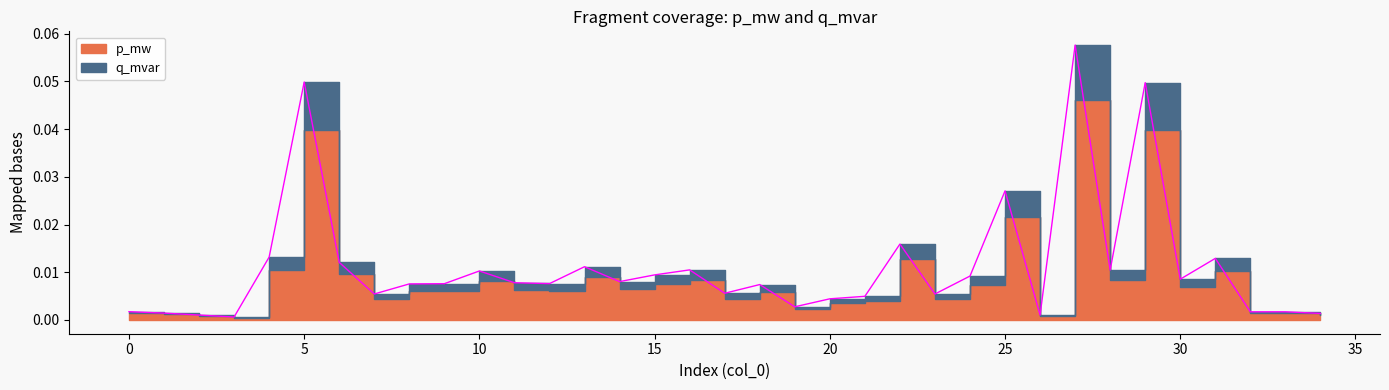

Reading left to right, transcribe all the data shown in this chart.

0=0.0	1=0.0	2=0.0	3=0.0	4=0.0	5=0.0	6=0.0	7=0.0	8=0.0	9=0.0	10=0.0	11=0.0	12=0.0	13=0.0	14=0.0	15=0.0	16=0.0	17=0.0	18=0.0	19=0.0	20=0.0	21=0.0	22=0.0	23=0.0	24=0.0	25=0.0	26=0.0	27=0.1	28=0.0	29=0.0	30=0.0	31=0.0	32=0.0	33=0.0	34=0.0